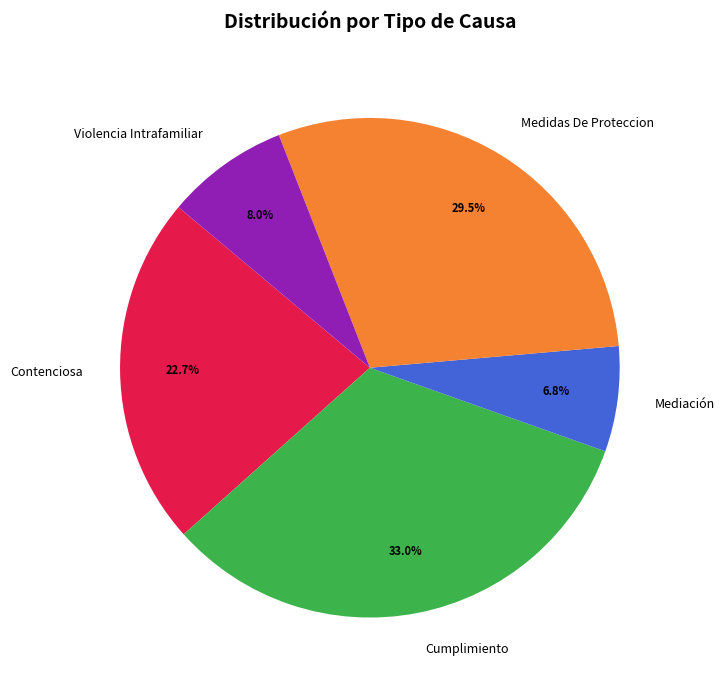

Which slice is the smallest?

Mediación